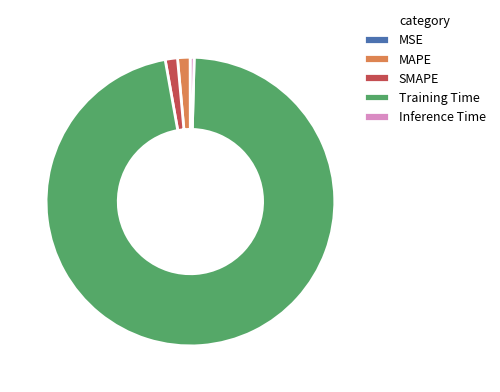

Which category has the biggest portion of the pie?

Training Time